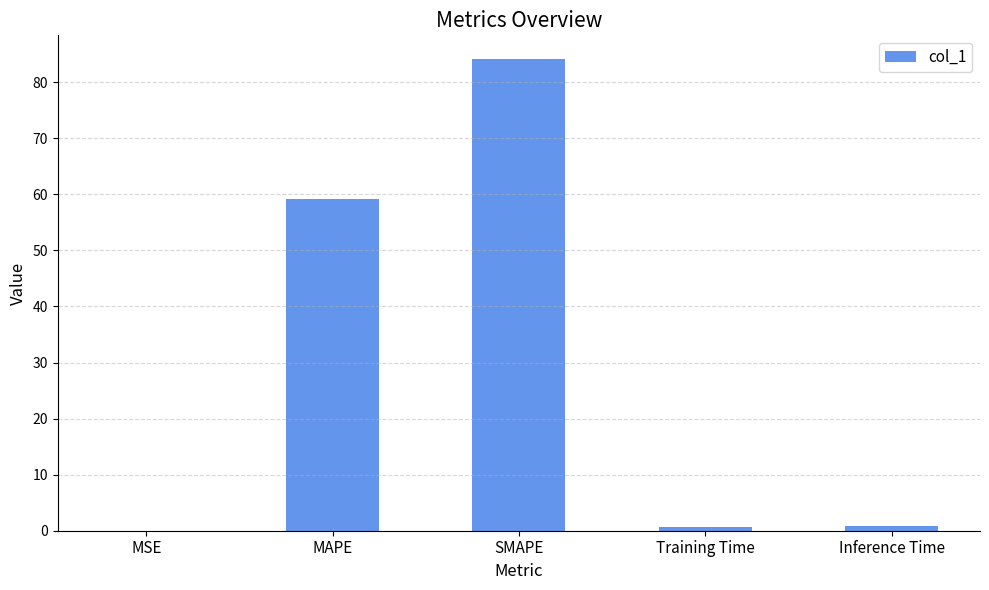

True or false: the data shows 116.2 at SMAPE.

False